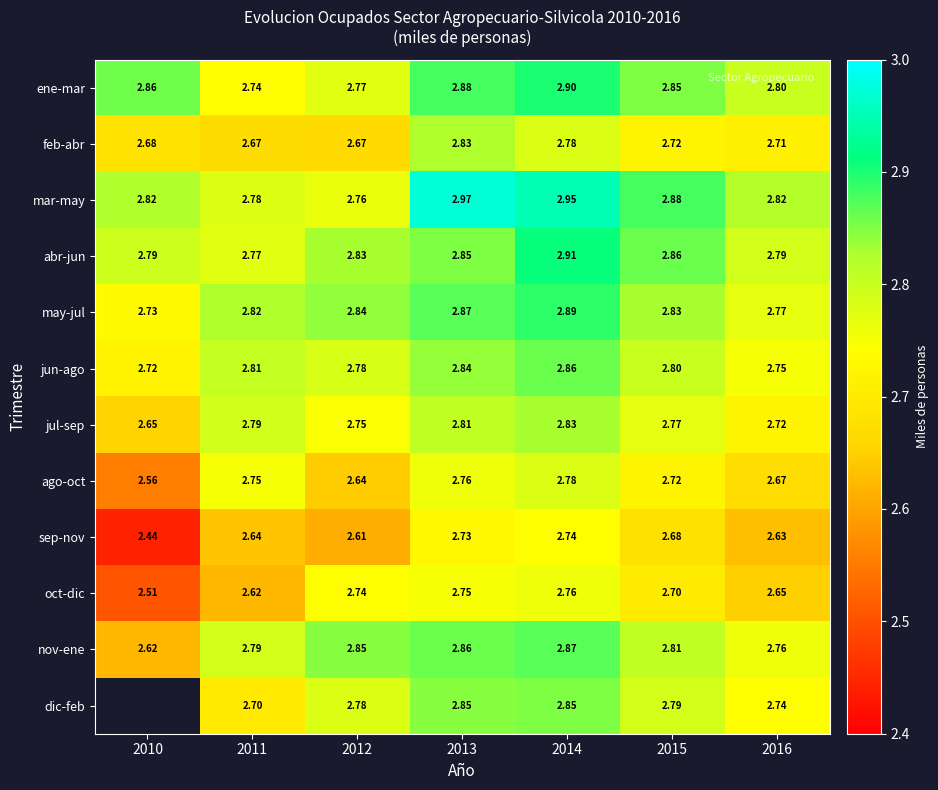

Which series changed the most between 2014 and 2015?

mar-may